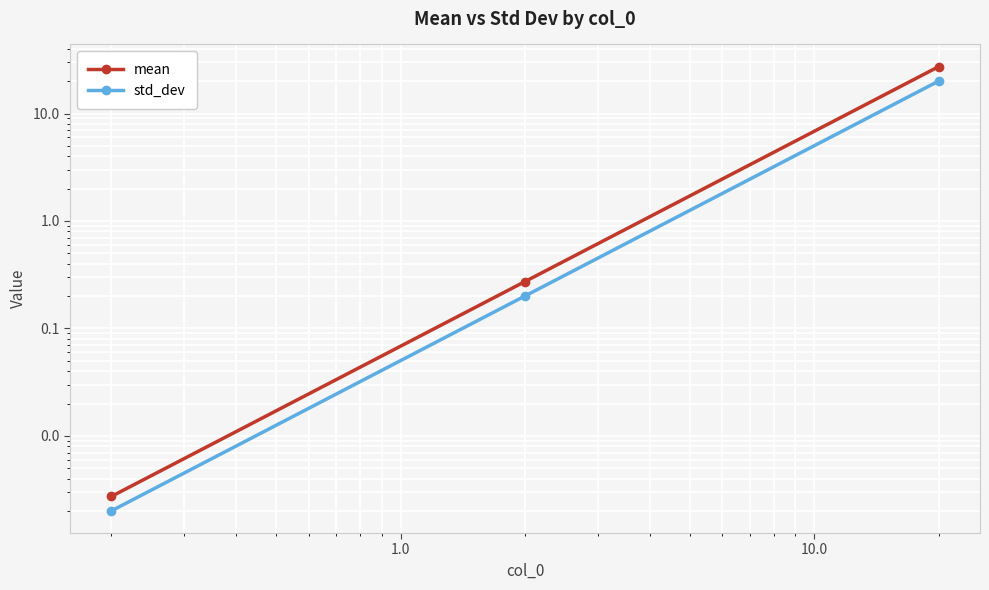

What is the sum of all std_dev values?

20.3